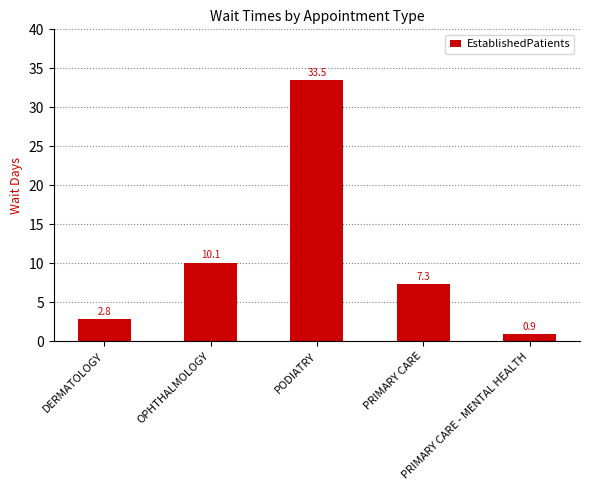

At which category does the chart reach its peak across all series?

PODIATRY